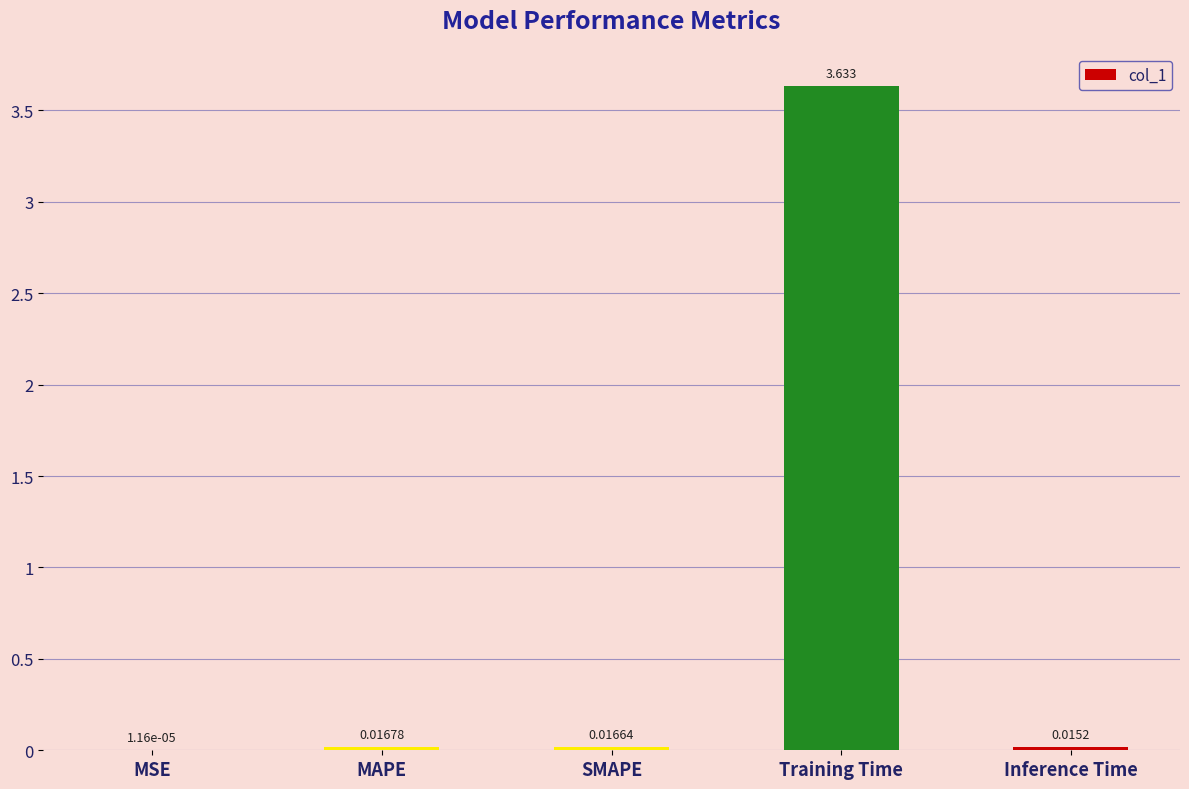

Which has a higher value, MSE or Training Time?

Training Time